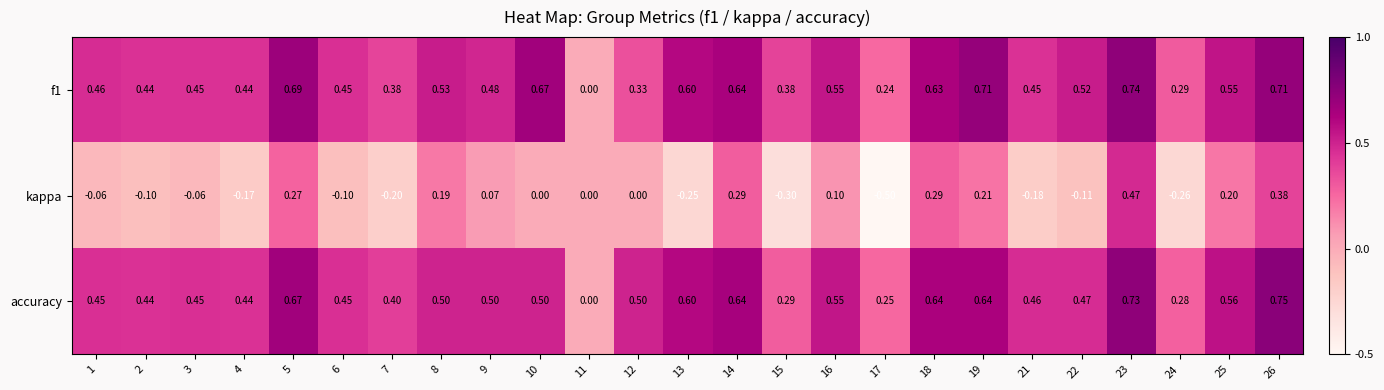

Between 6 and 16, which series saw the biggest shift?

kappa